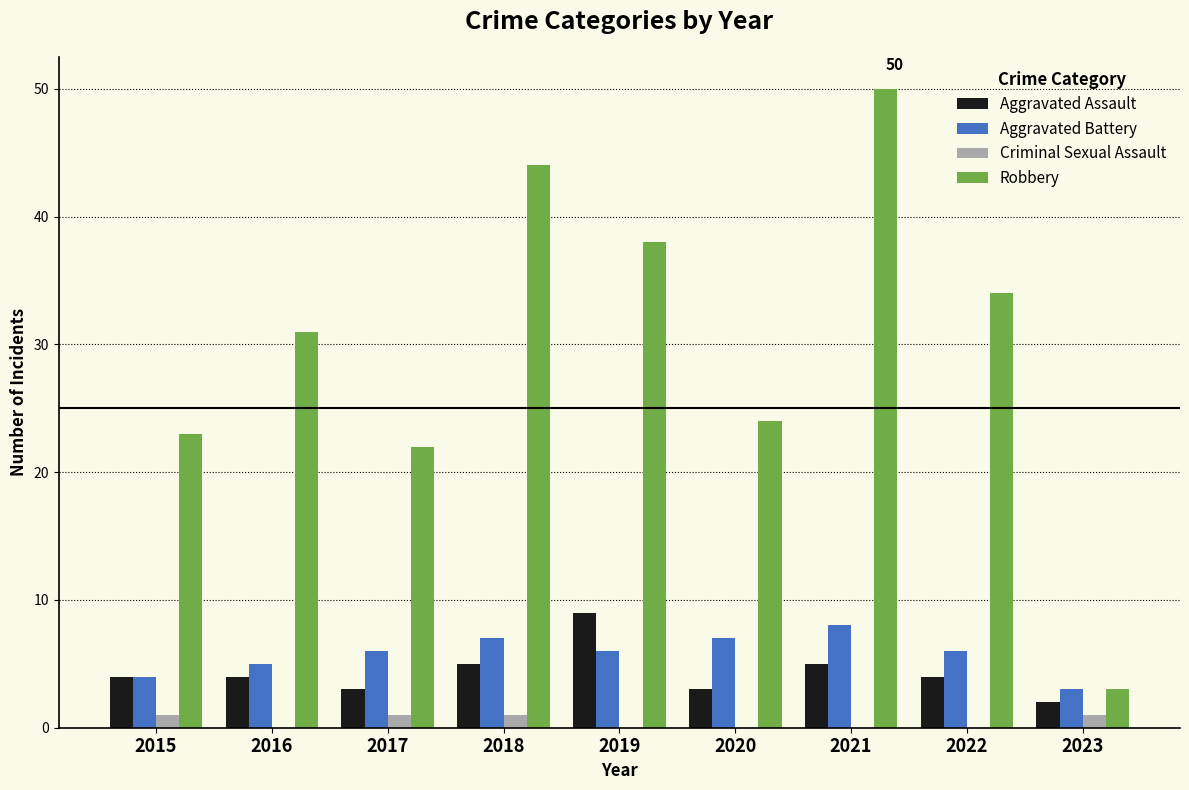

True or false: Aggravated Battery has a value of 4 at 2019.

False